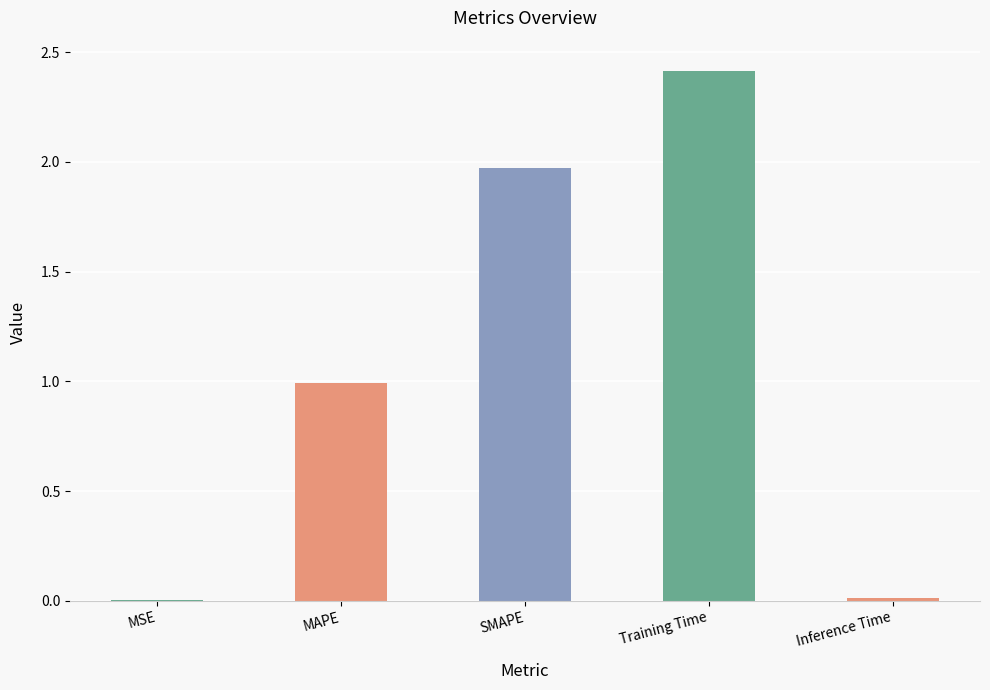

How many distinct data groups are displayed?

1